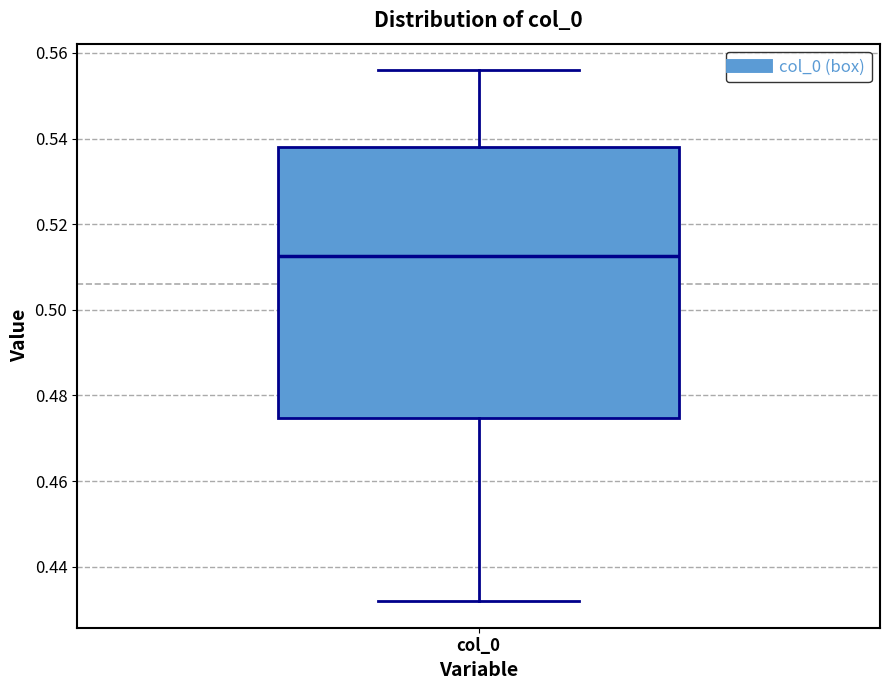

Transcribe this box plot: give where the median line is, the range the box spans, and where the two whiskers end, as read against the y-axis. The values are not printed on the chart, so give them approximately, as read against the axis.

median 0.512, box 0.474 to 0.538, whiskers 0.432 to 0.556